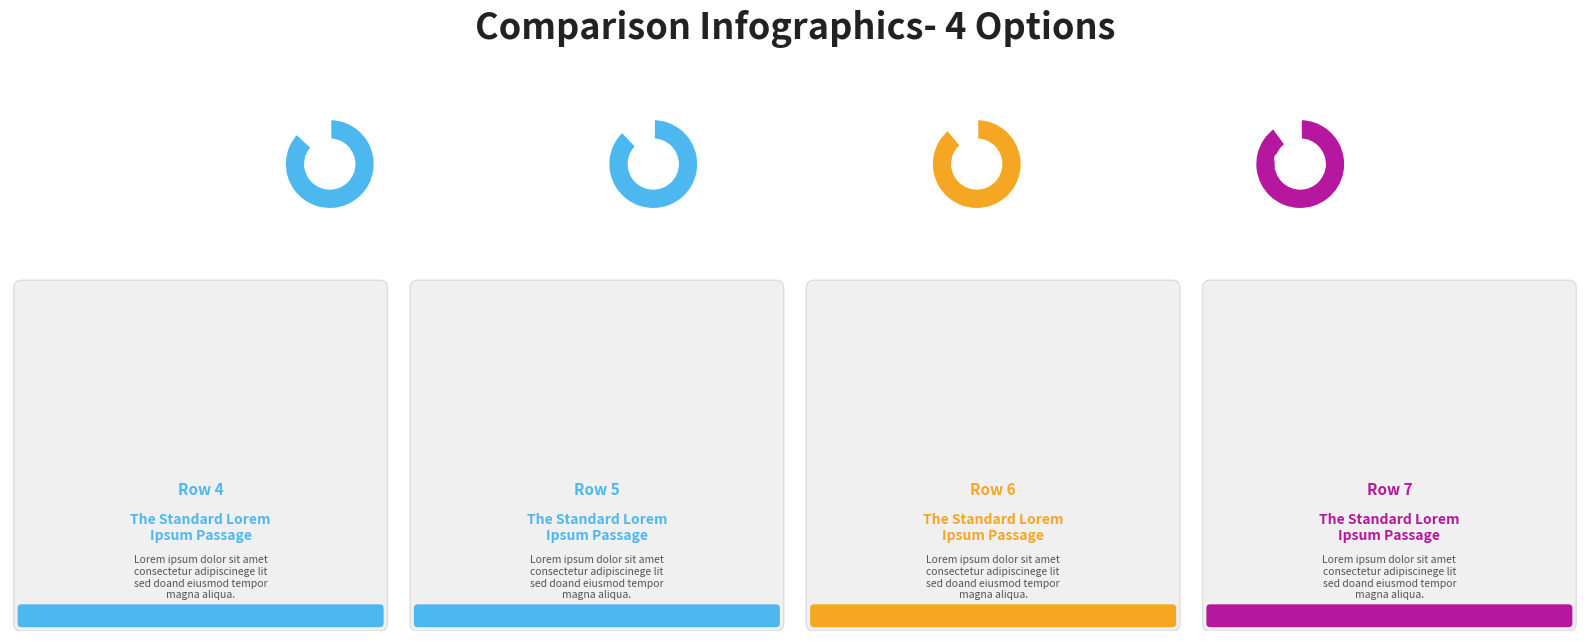

Which slice is the smallest?

4